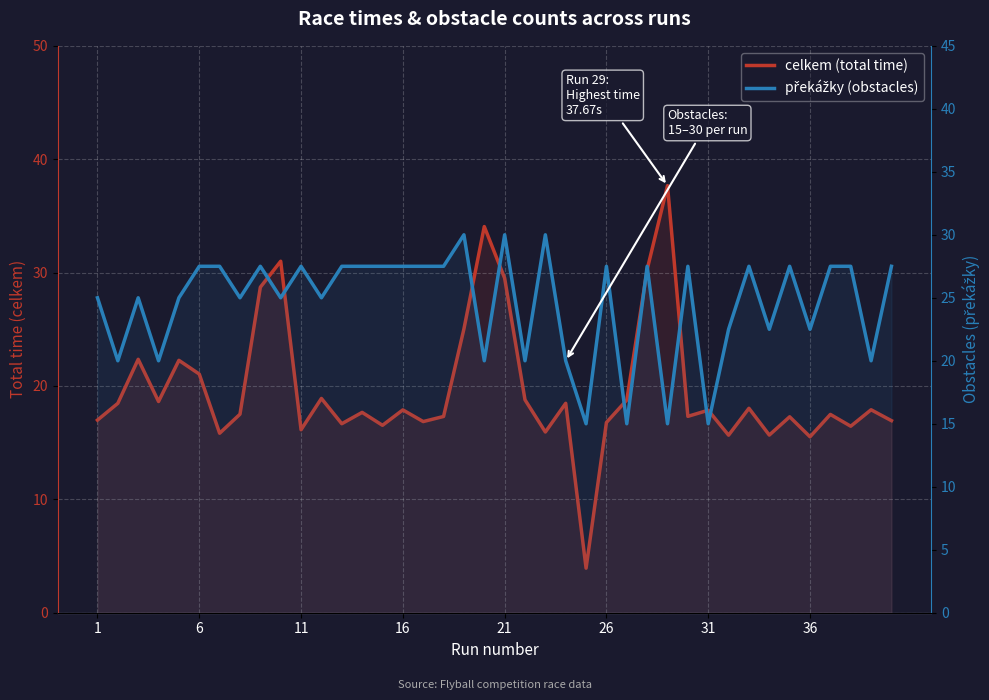

Which series ends up on top after the final intersection of celkem (total time) and překážky (obstacles)?

překážky (obstacles)